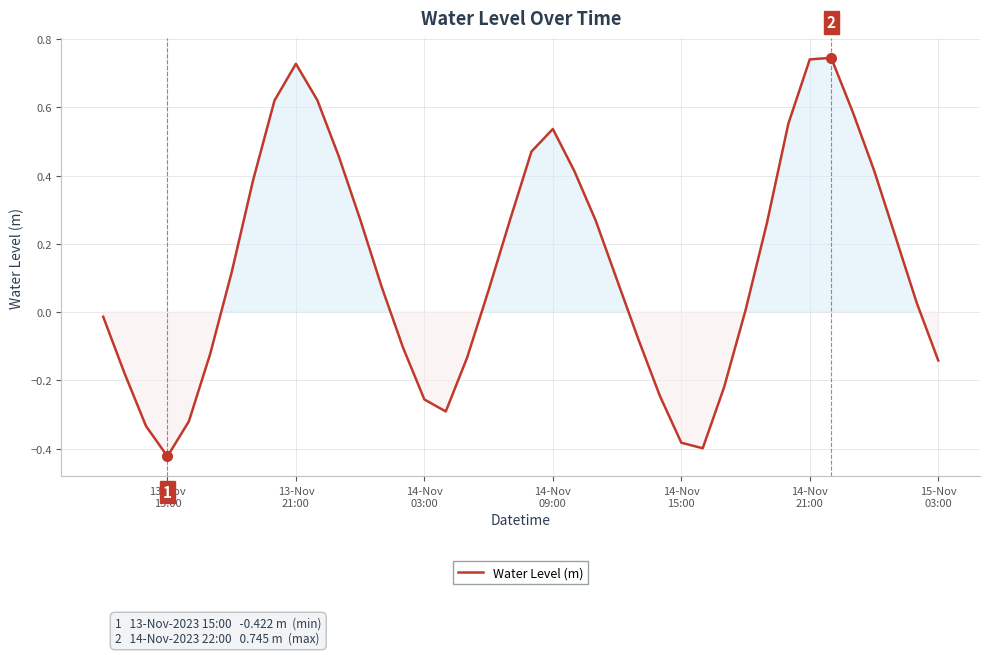

What is the difference between the maximum and minimum values?

1.2